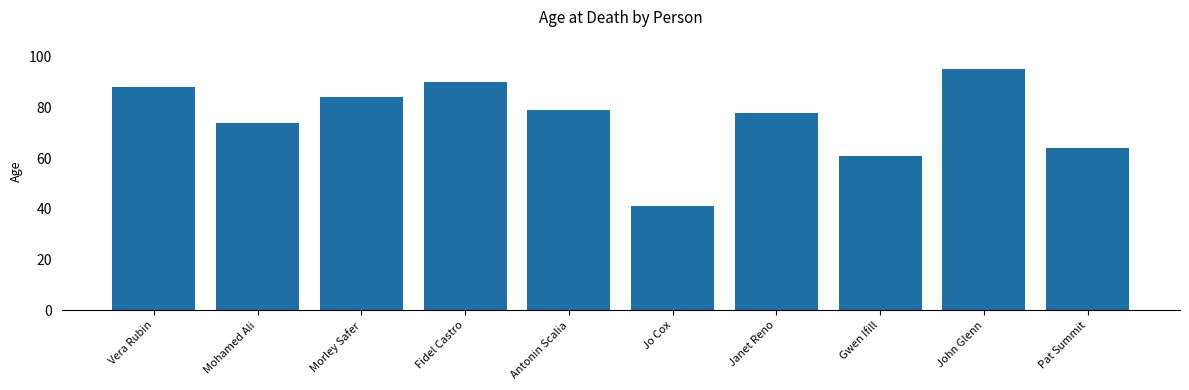

What is the label of the 4th bar from the right?

Janet Reno